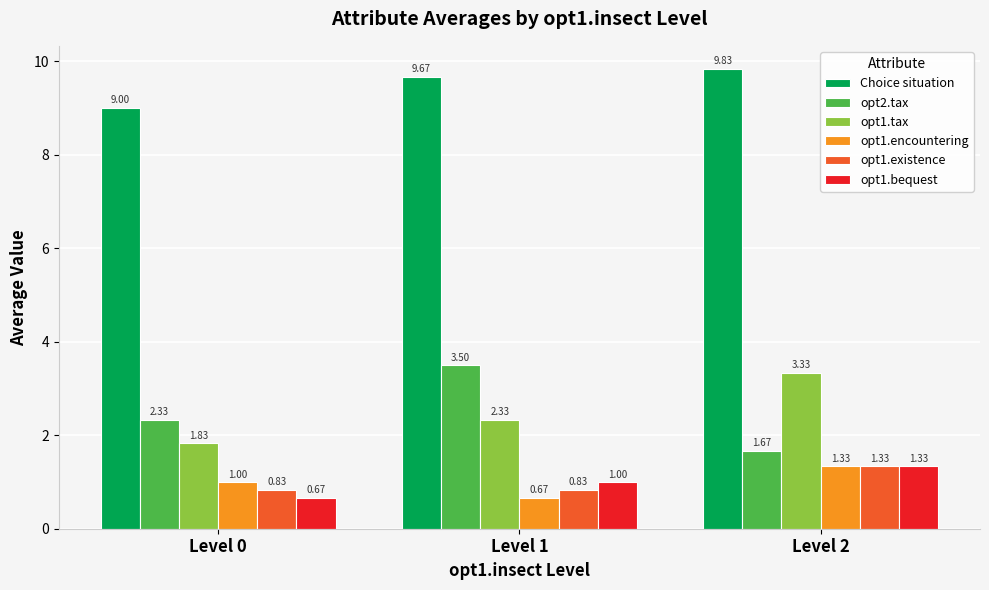

Read the Choice situation value at Level 2.

9.8